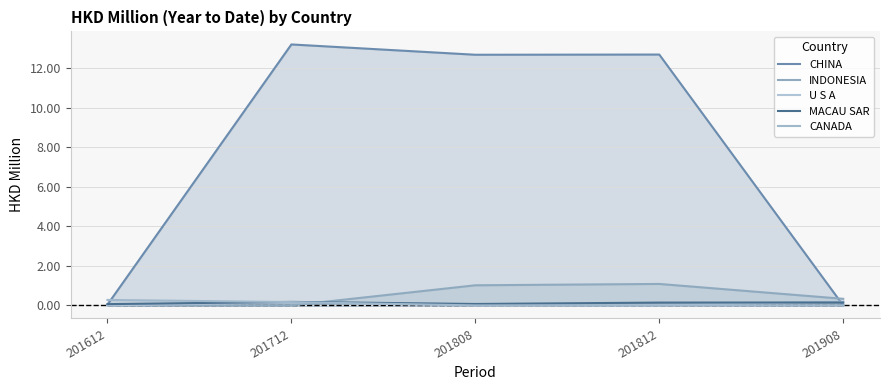

How many times do CANADA and INDONESIA cross each other?

1